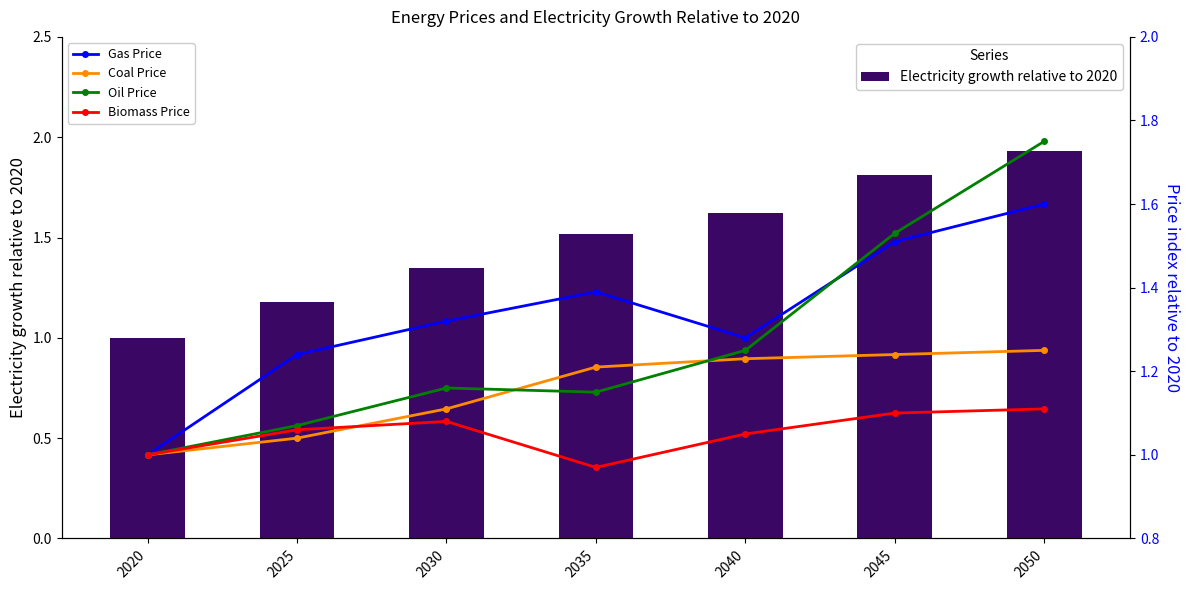

What is the sum of the Coal Price values at 2050 and 2040?

2.5